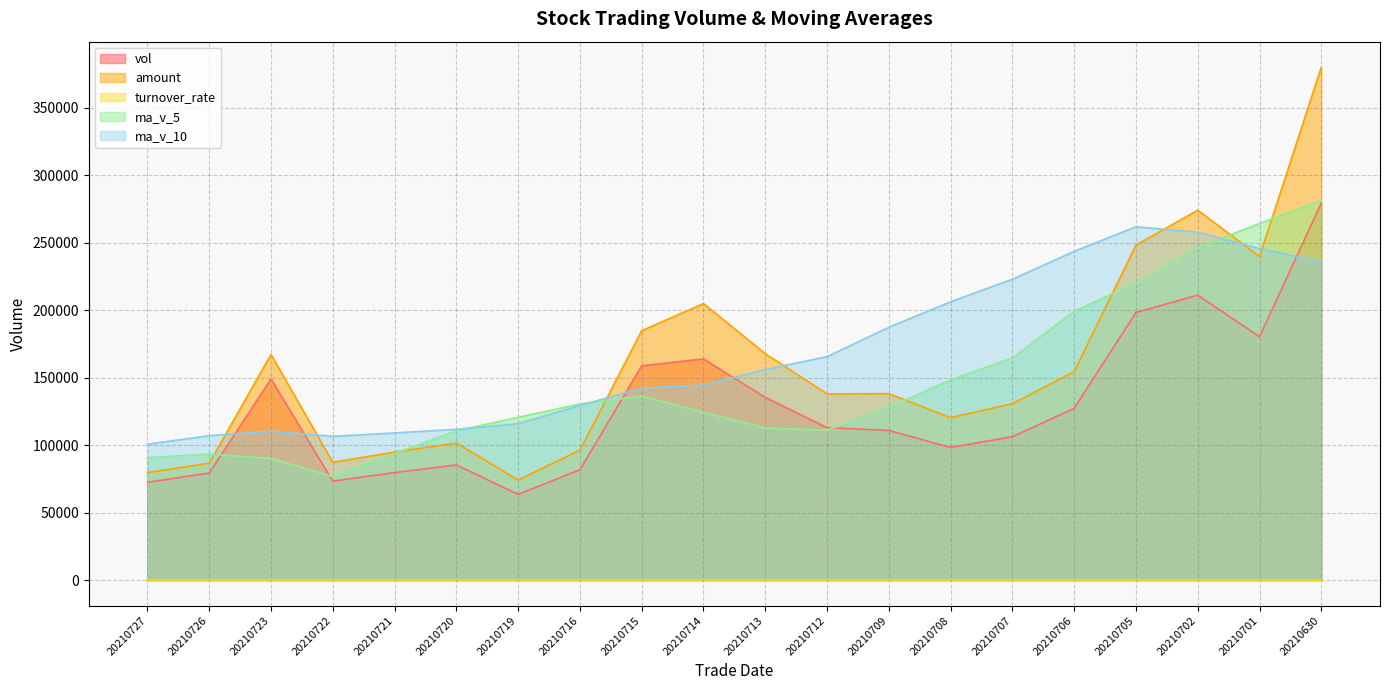

Rank the series at 20210721 from lowest to highest value.

turnover_rate, vol, ma_v_5, amount, ma_v_10